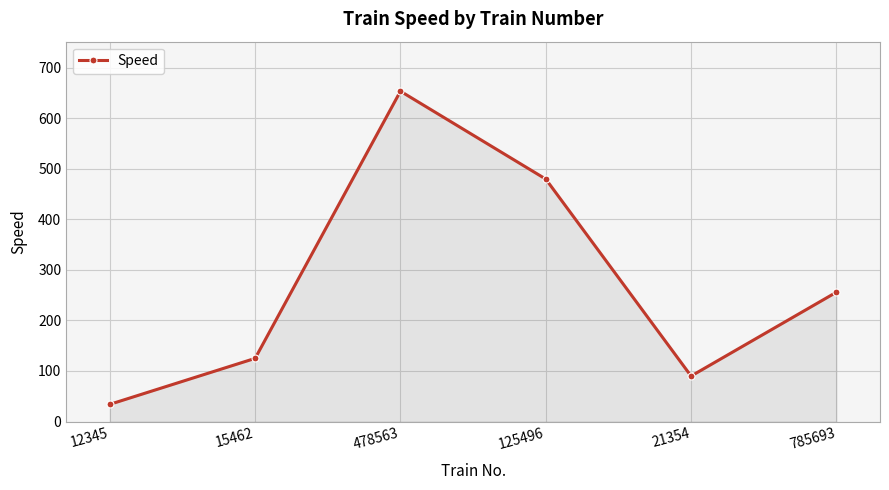

Count the number of data series in this chart.

1